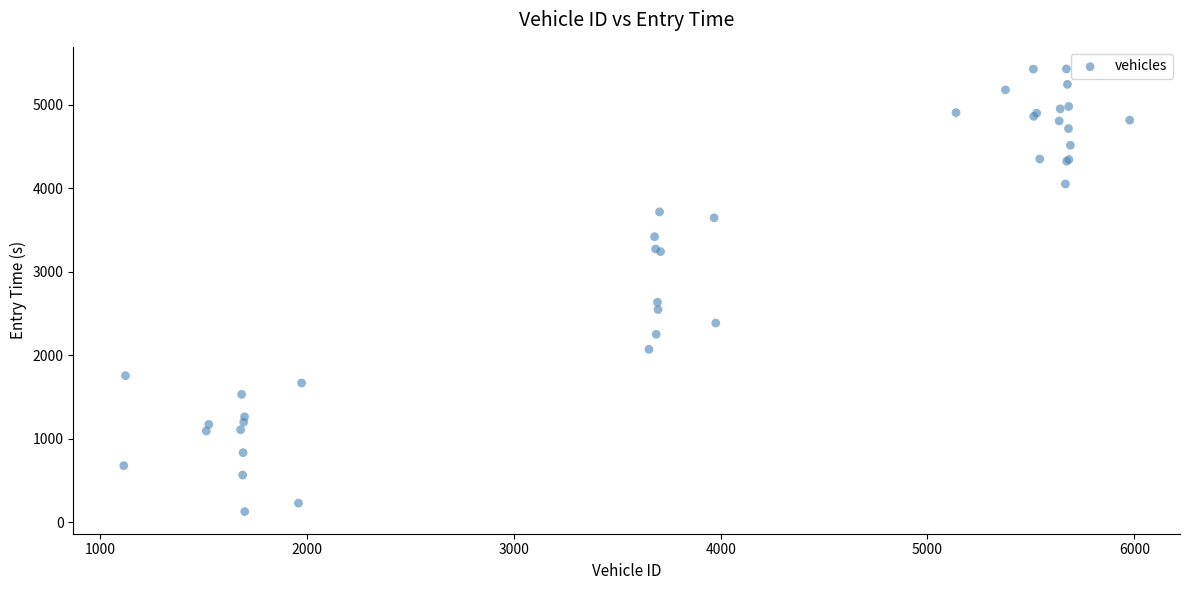

What Y value in the scatter plot is closest to 2780?

2636.8